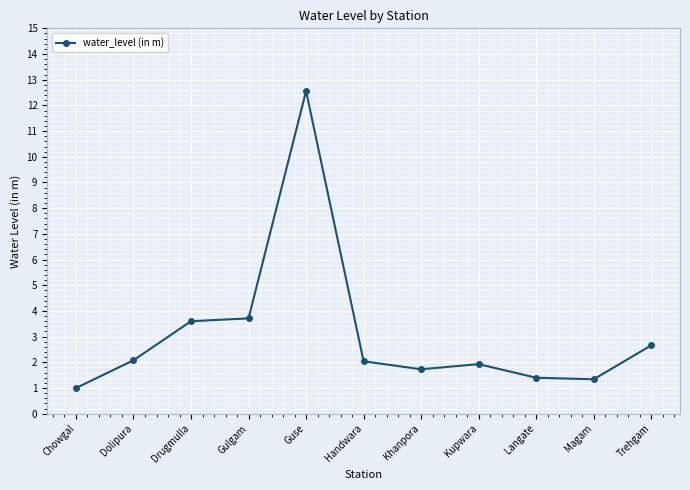

How many lines are shown in the chart?

1